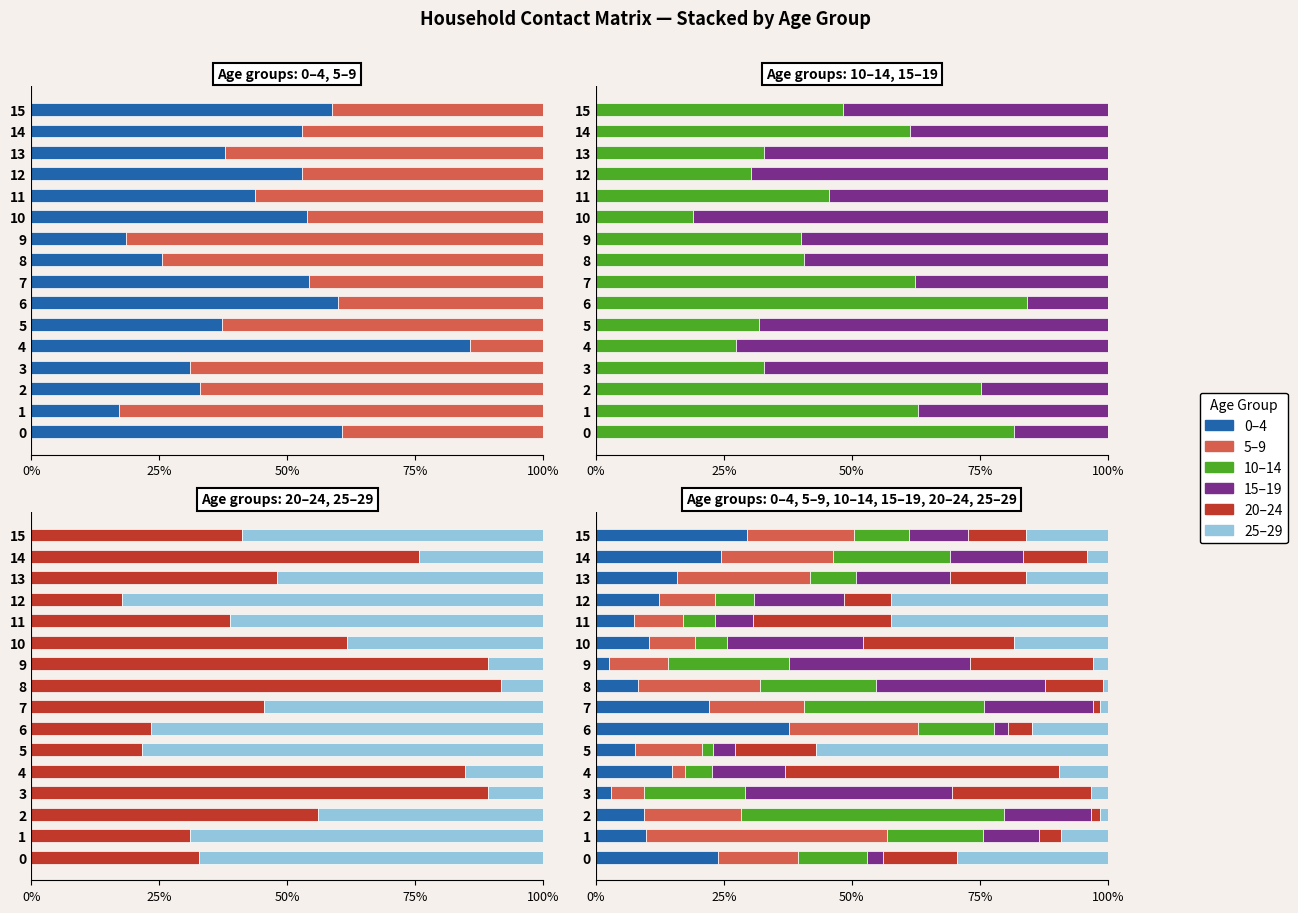

Between 12 and 6, which is larger?

6